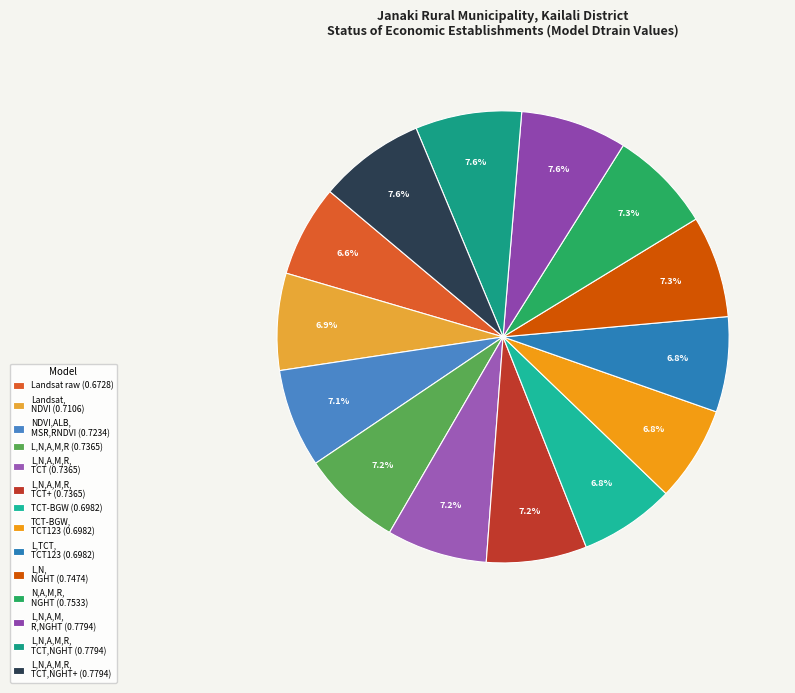

Is there a majority slice in this chart?

No